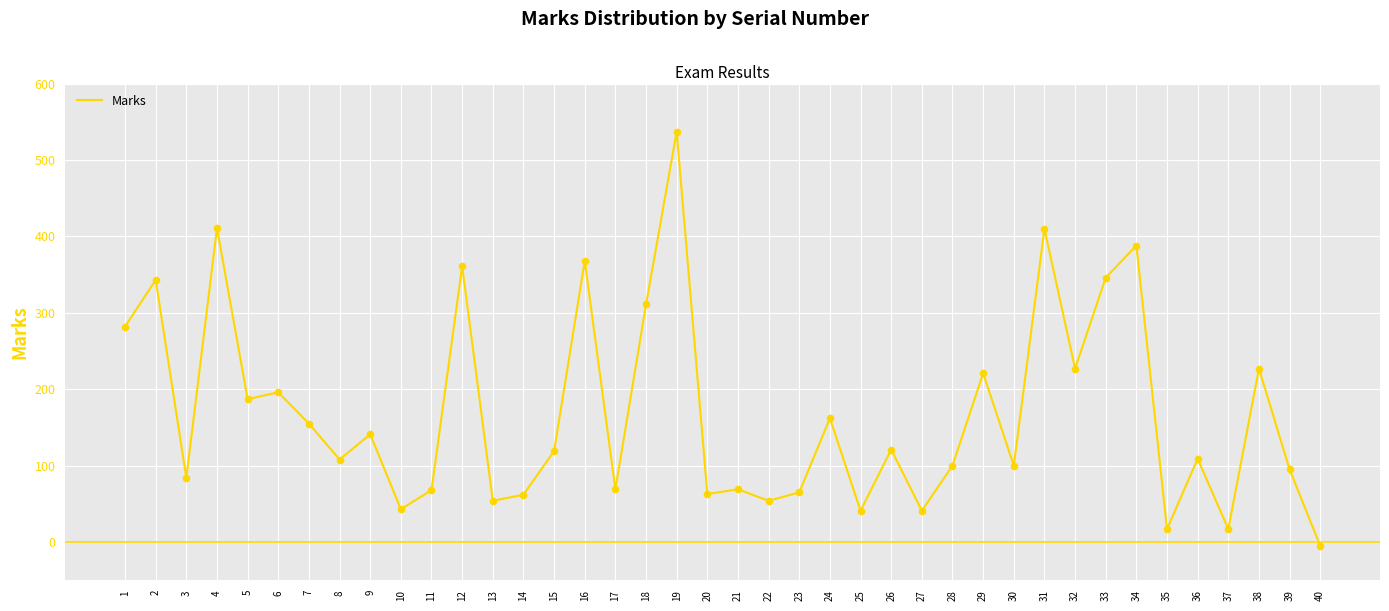

What is the change in value from 34 to 40?

-393